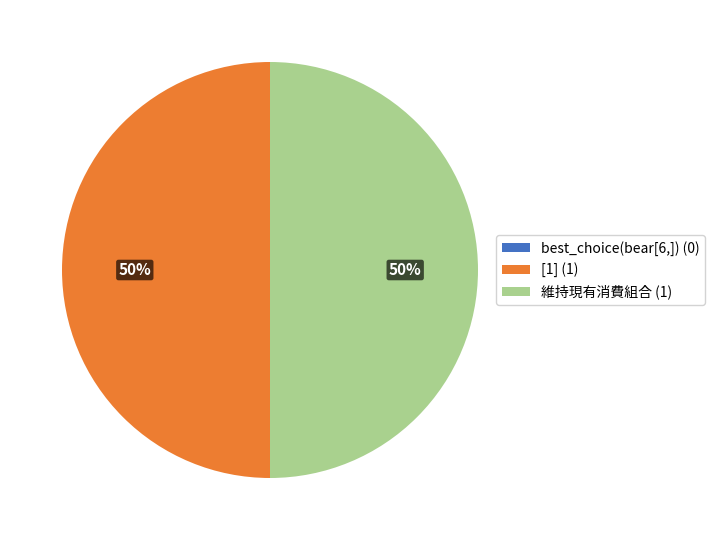

What percentage is the [1] (1) slice, to the nearest percent?

50%